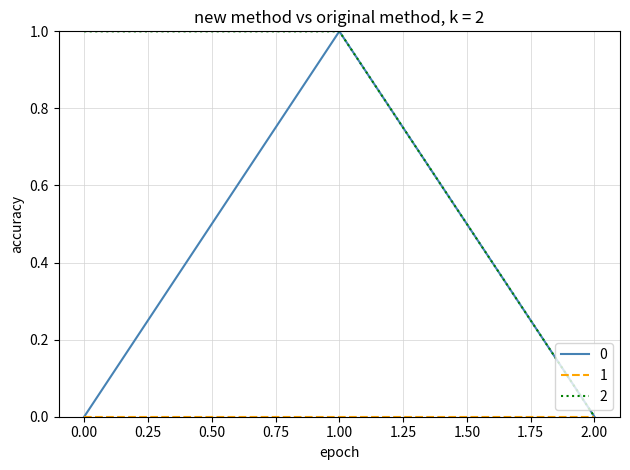

Is it true that 0 equals 0 at 2.00?

True